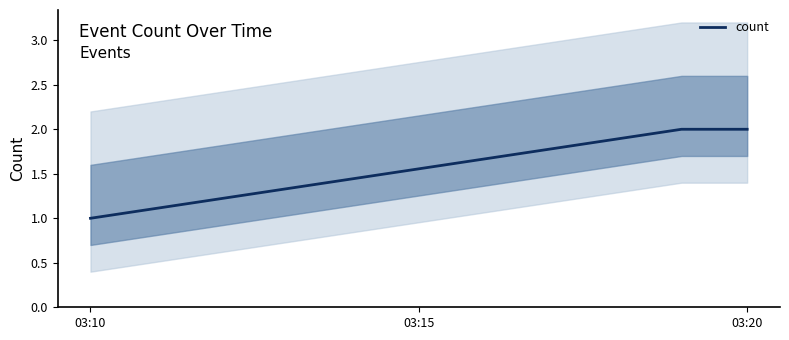

Which category has the lowest value in the count series?

03:10